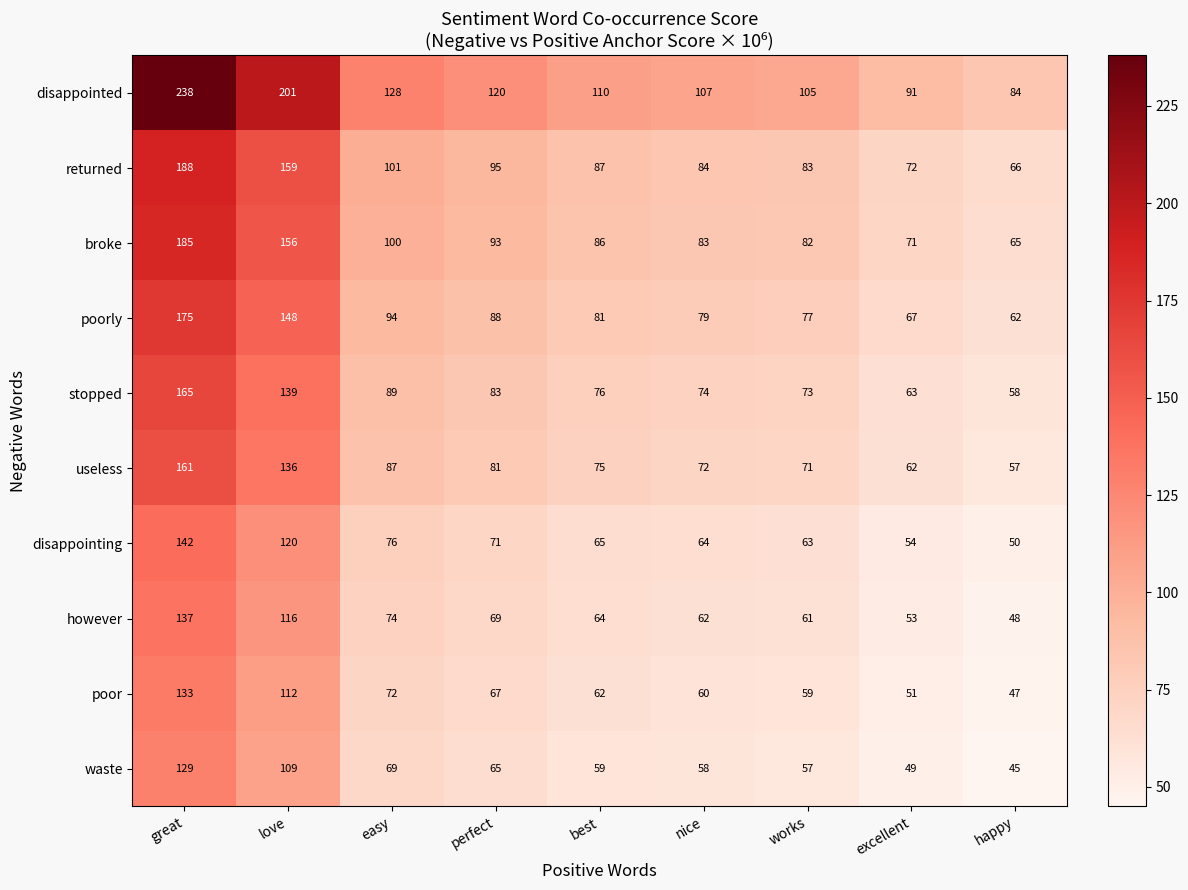

What is the difference between the highest and lowest values at love?

92